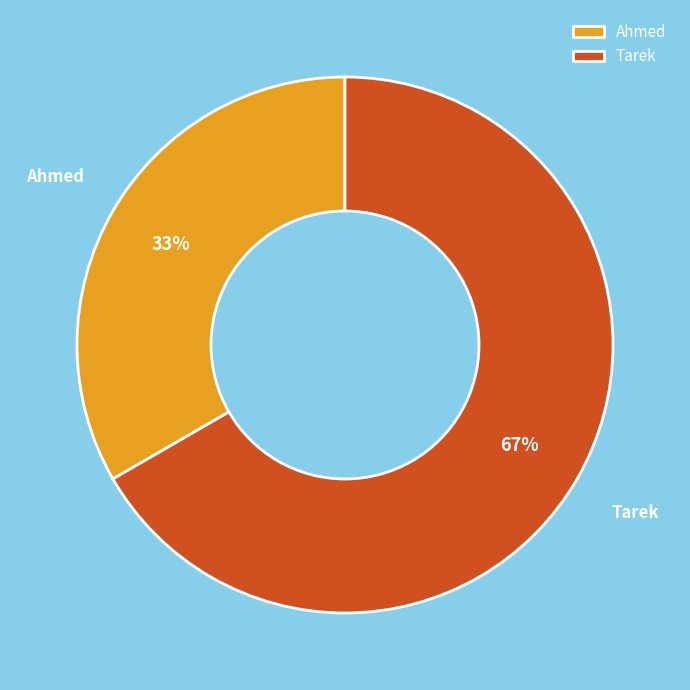

Approximately how many times larger is the value at Ahmed compared to Tarek?

0.5